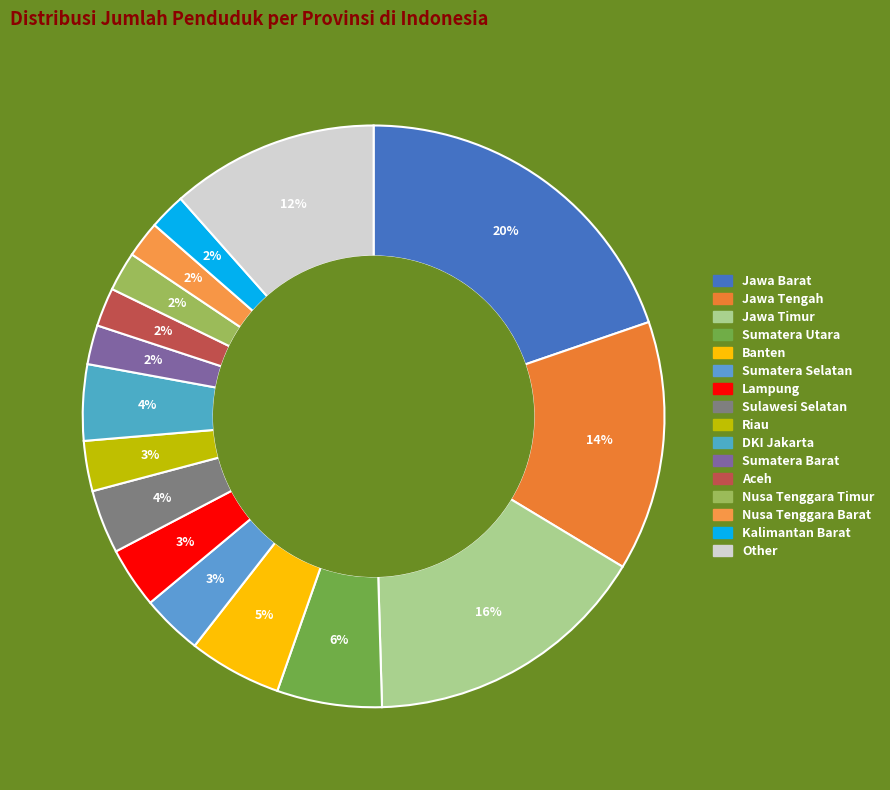

True or false: Sulawesi Selatan accounts for 1% of the total.

False